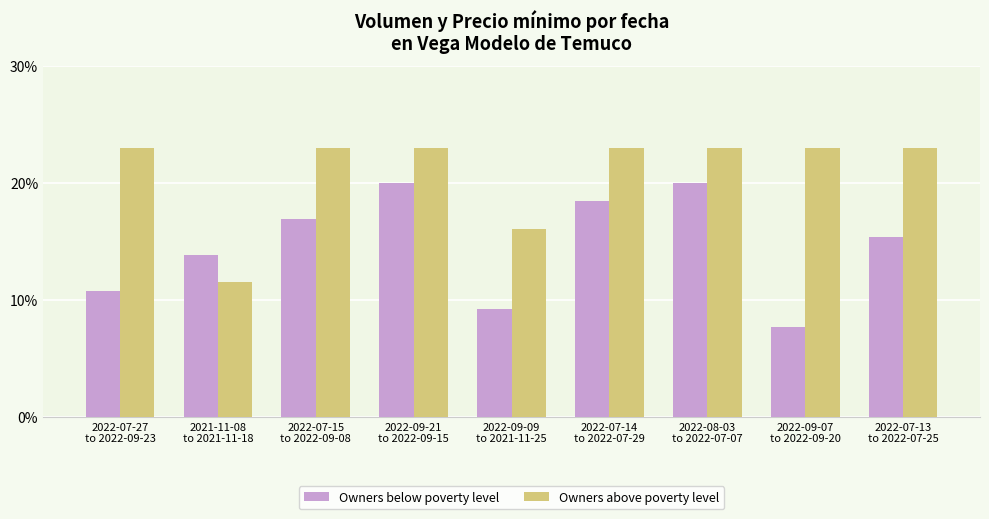

Which series changed the most between 2021-11-08
to 2021-11-18 and 2022-07-13
to 2022-07-25?

Owners above poverty level